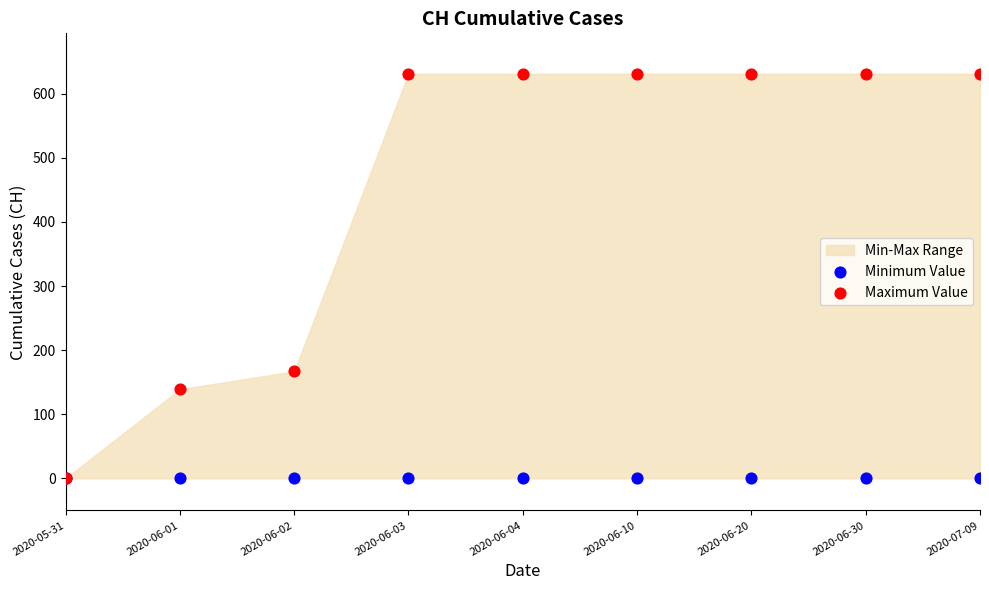

Across all series, what Y value is closest to 315?

167